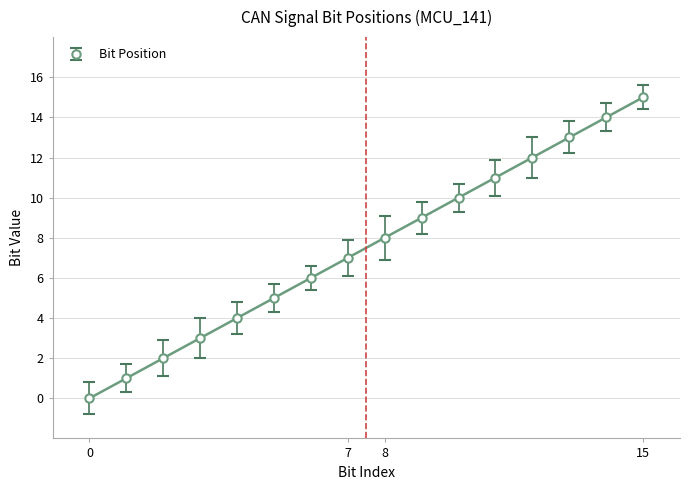

What is the difference between the maximum and minimum values?

15